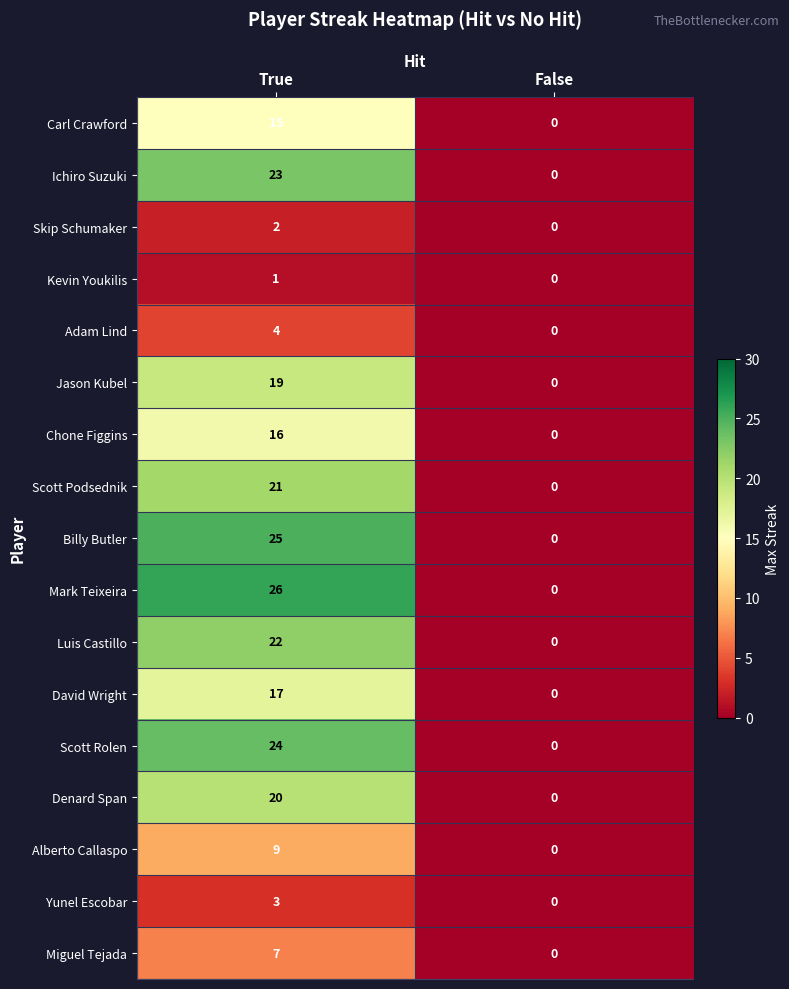

How many values in Skip Schumaker are above zero?

1